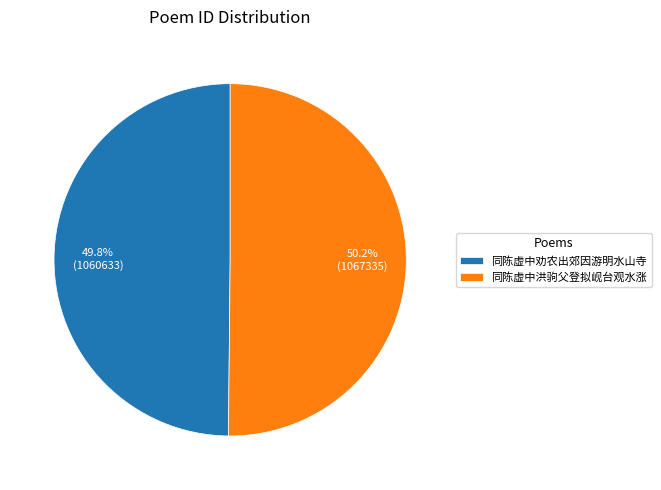

To the nearest percent, what percentage of the pie is 同陈虚中劝农出郊因游明水山寺?

50%